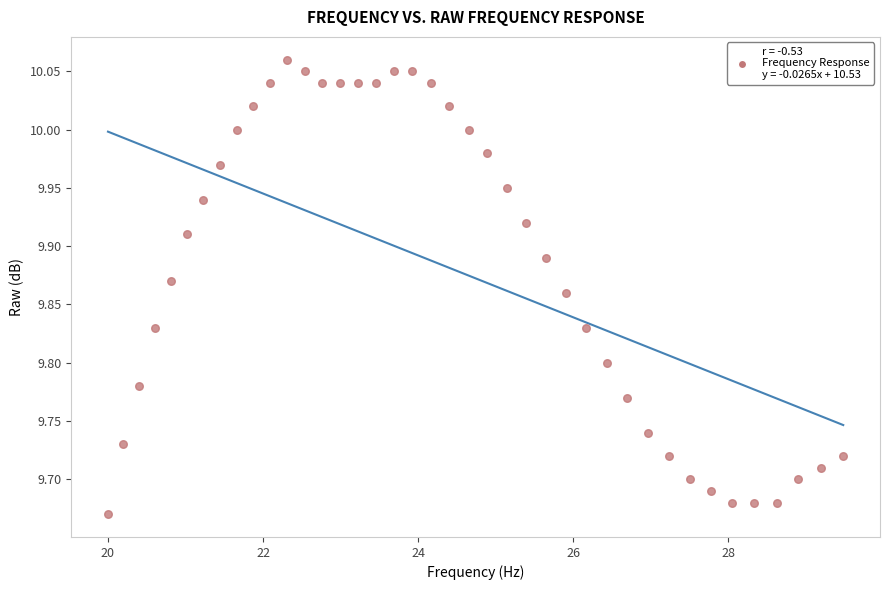

What is the range of X values (max minus min)?

9.5